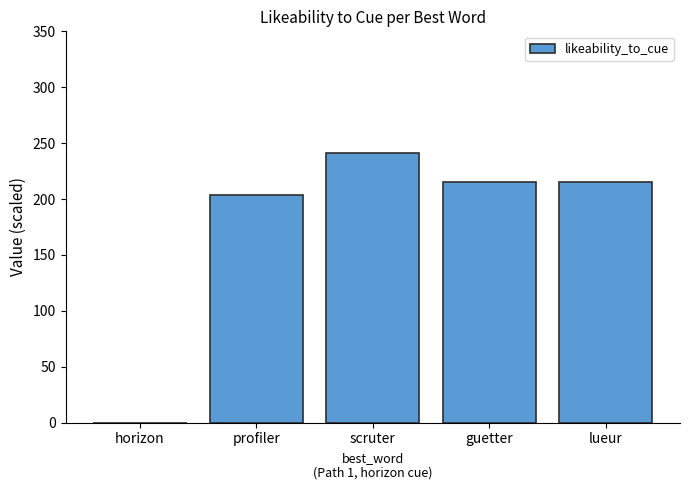

The value at horizon is 127.4. True or false?

False